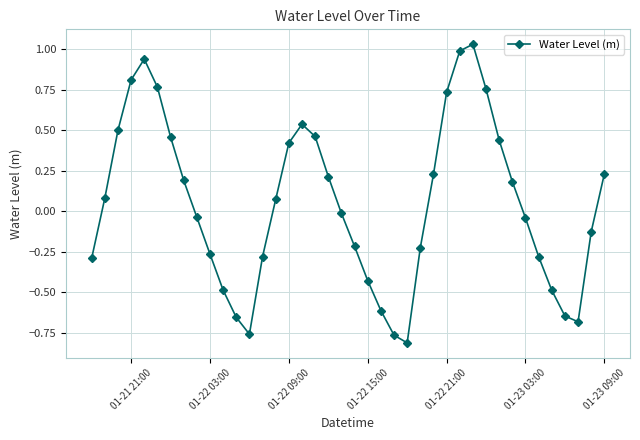

How many points are higher than both their immediate neighbors (excluding endpoints)?

3